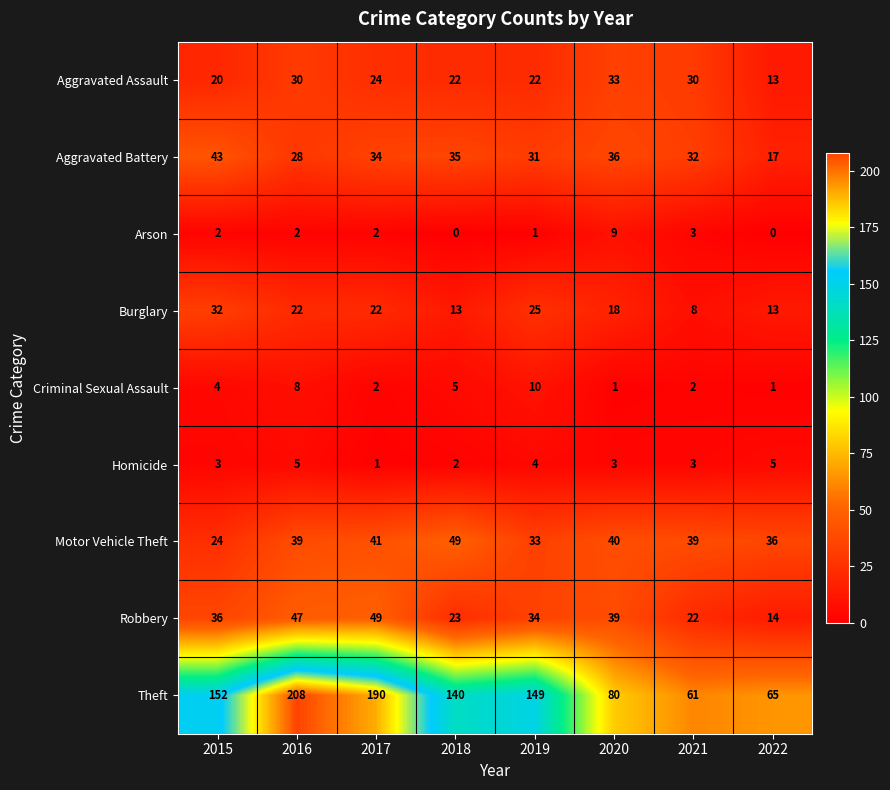

How many Criminal Sexual Assault values are between 2 and 8?

5